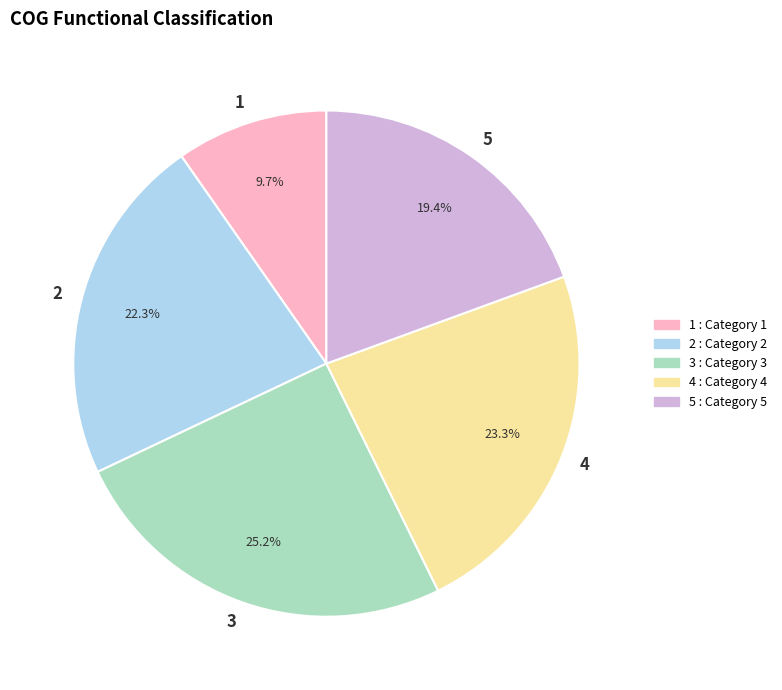

To the nearest percent, what percentage of the pie is 1?

10%